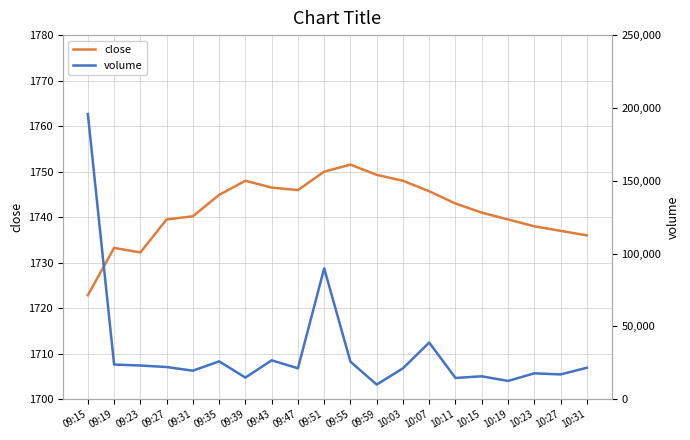

What is the value of the volume point at the 11th from the left?

25781.0